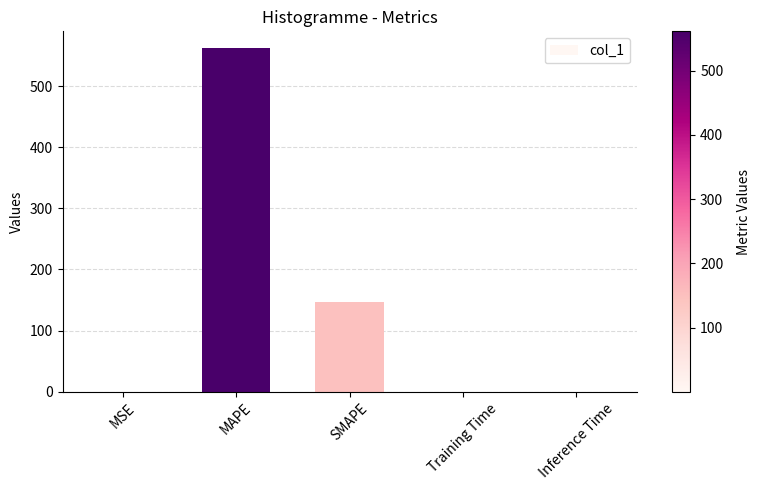

Where is the data nearest to the value 280?

SMAPE